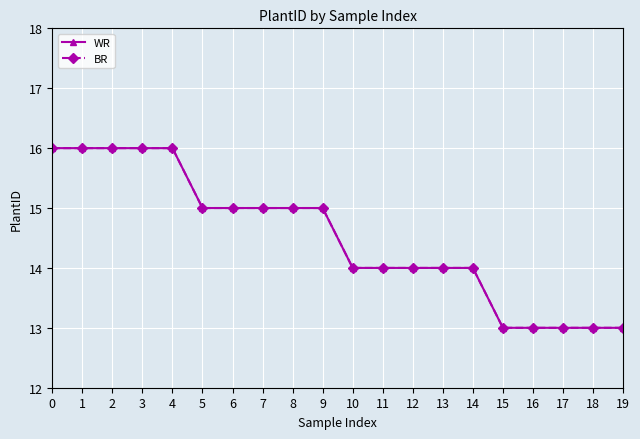

At which label does BR reach its minimum?

15